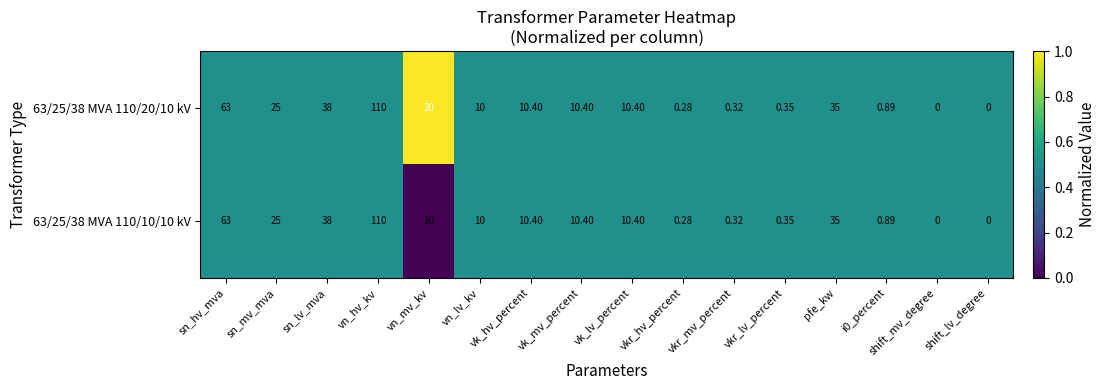

Which label corresponds to the largest value in the chart?

vn_hv_kv